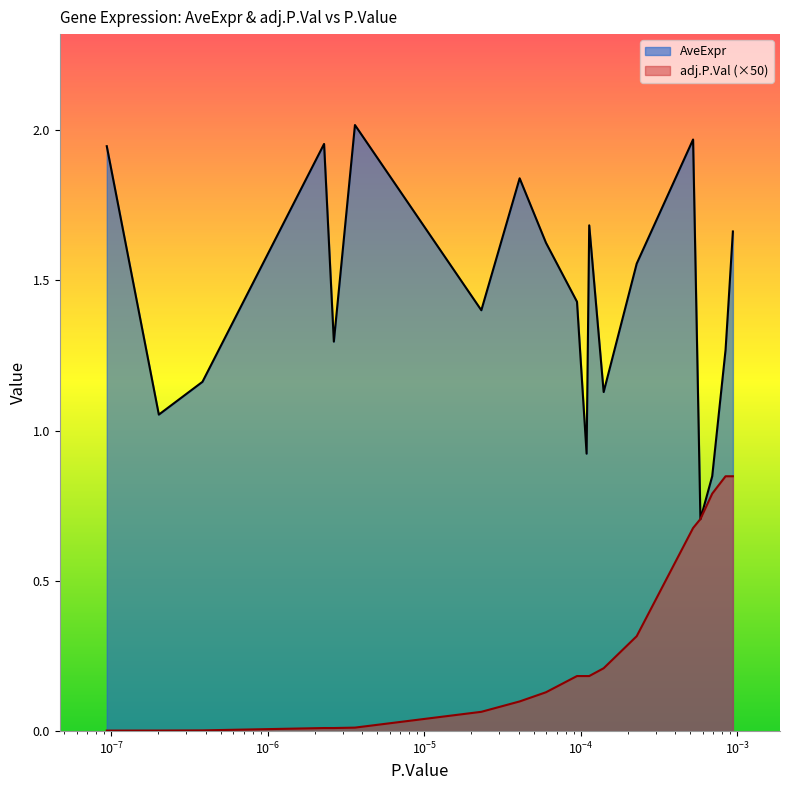

How many values in the AveExpr series are below 1?

3